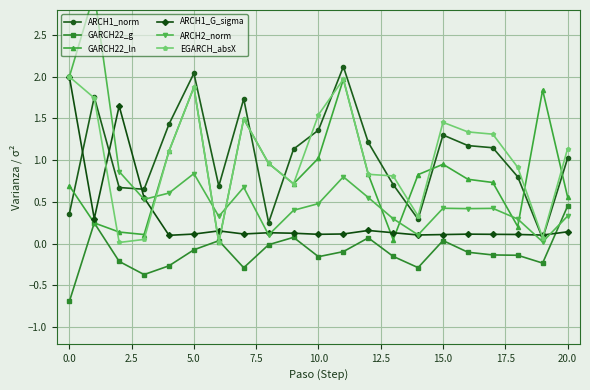

After their last crossing, which series has the higher values: ARCH2_norm or EGARCH_absX?

EGARCH_absX